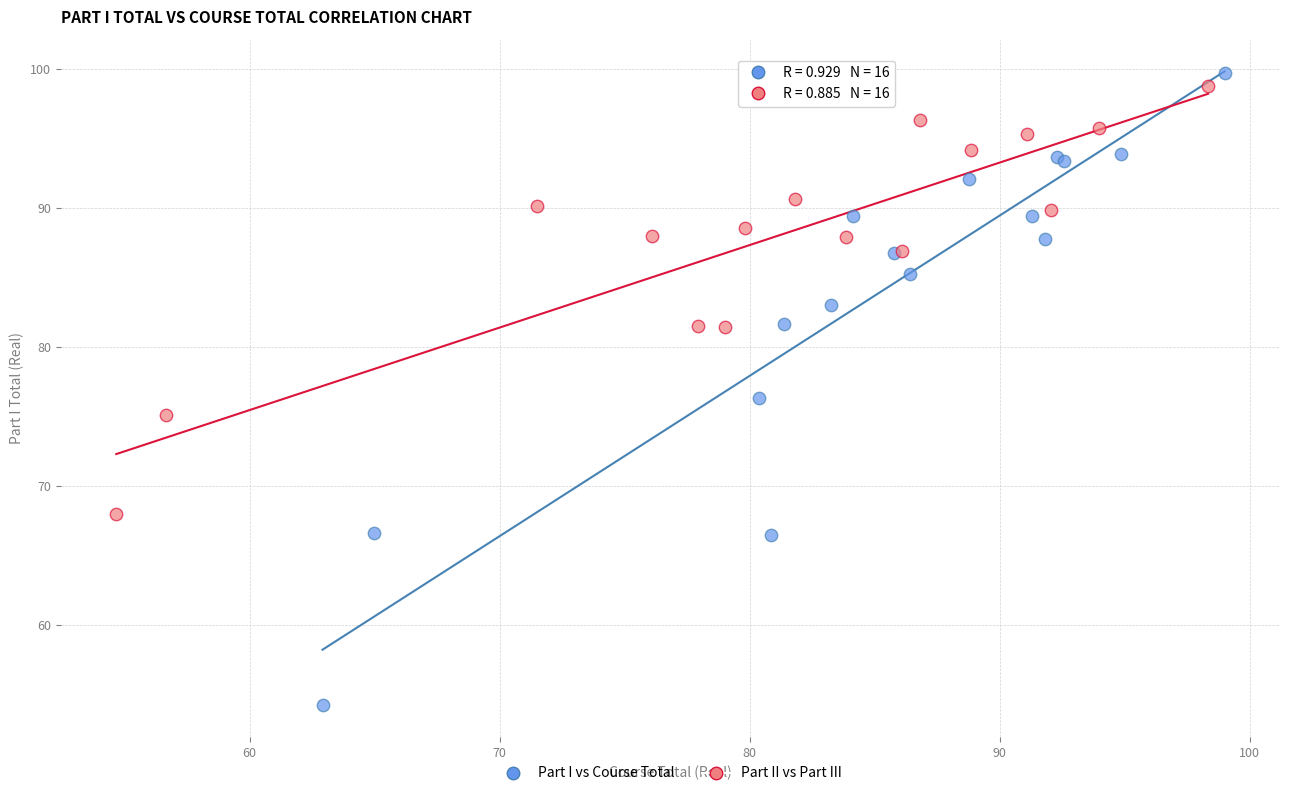

Which series reaches the minimum Y coordinate?

Part I vs Course Total